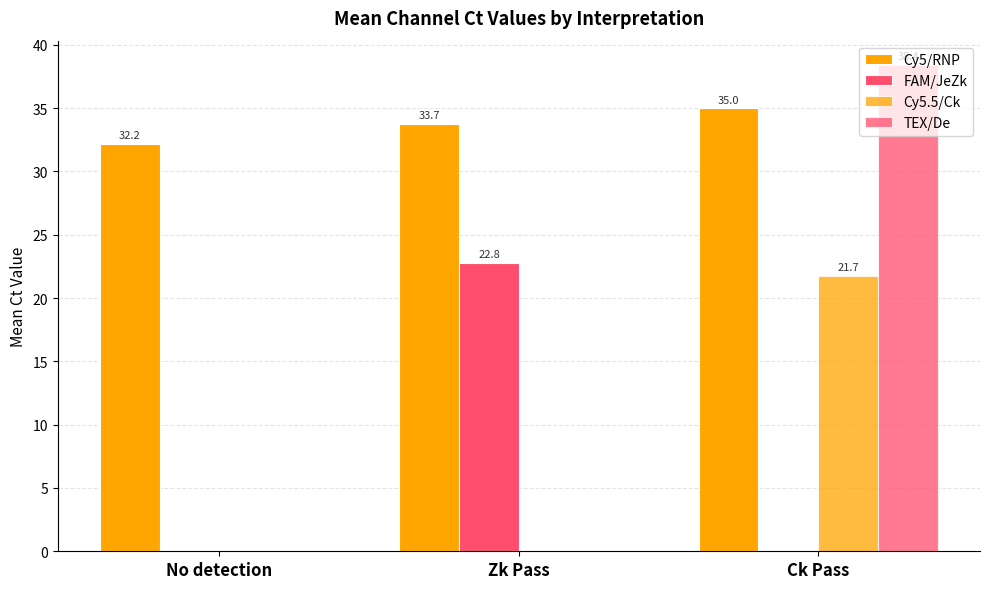

What is the sum of all Cy5.5/Ck values?

21.7